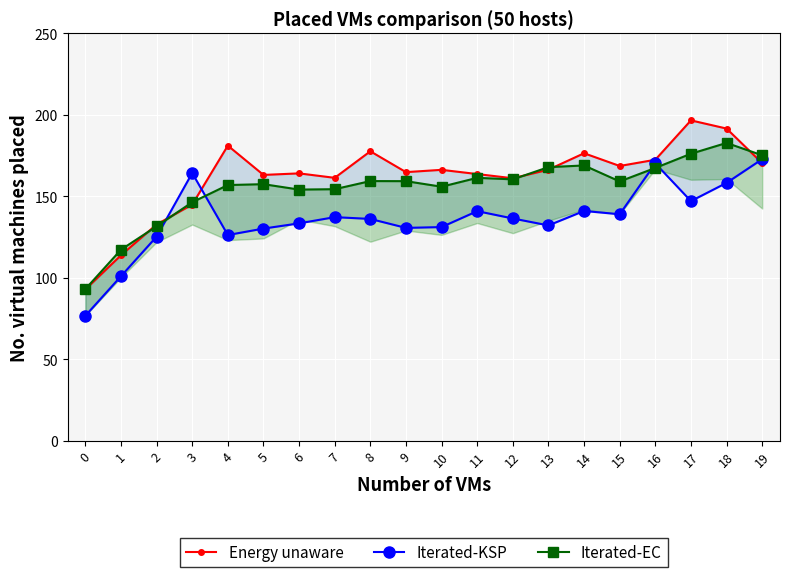

True or false: Iterated-KSP has more than 2 points higher than both neighbors.

True